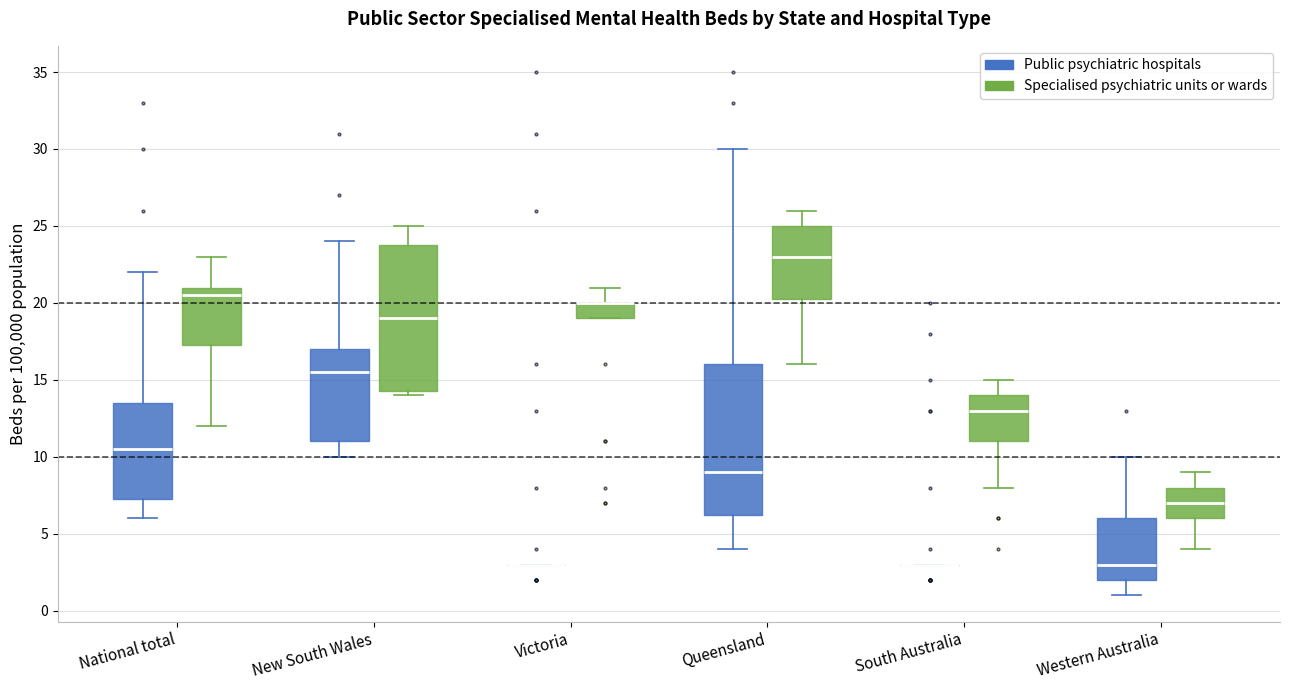

Where is the lower edge of the box for New South Wales (Public psychiatric hospitals) on the y-axis? The values are not printed on the chart, so give them approximately, as read against the axis.

11.0